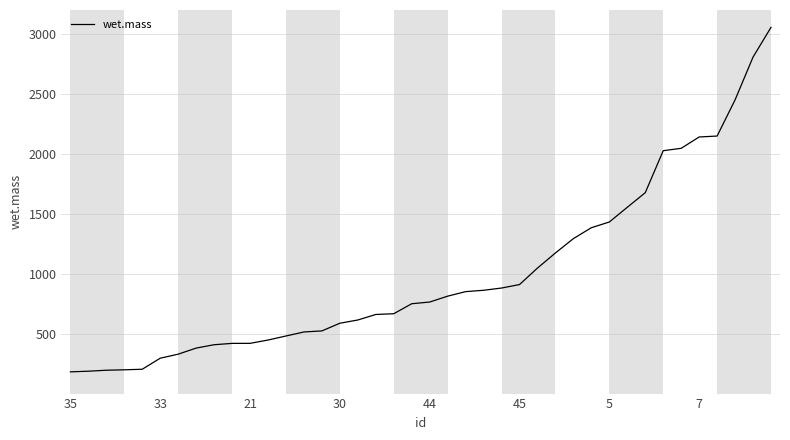

How many series are shown in this chart?

1